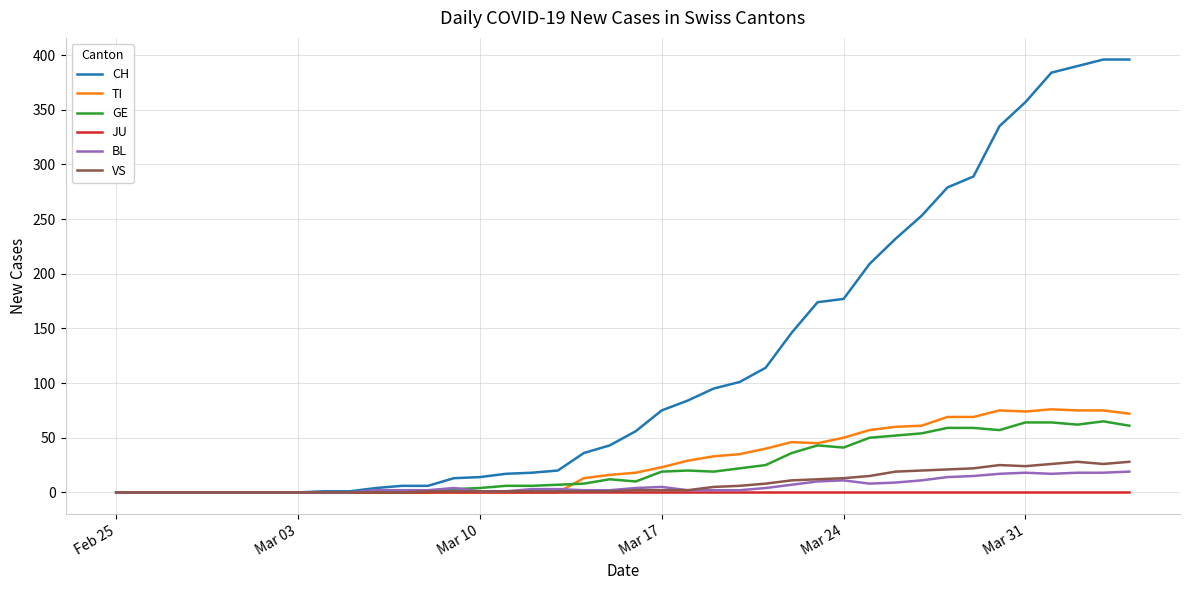

Which series has the largest total across all categories?

CH